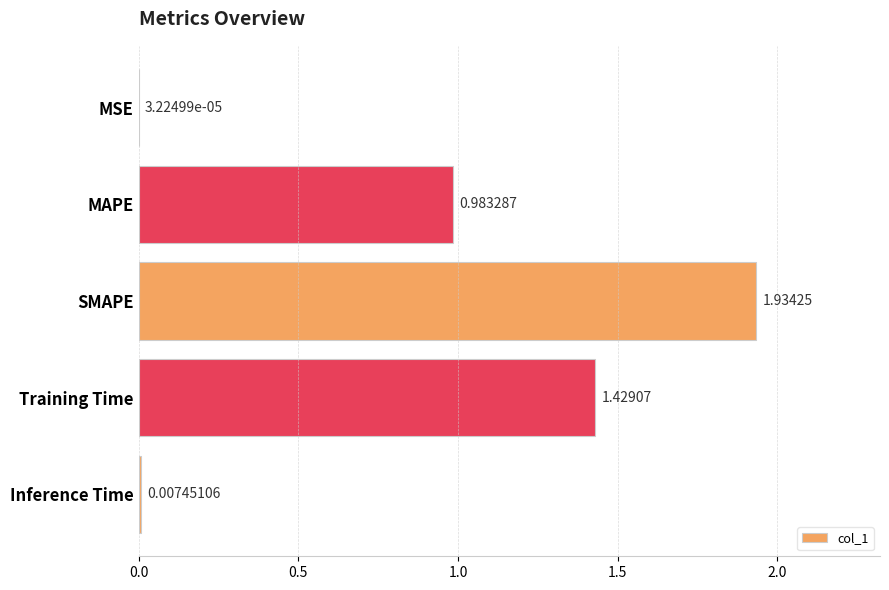

What is the change in value from MAPE to Inference Time?

-1.0